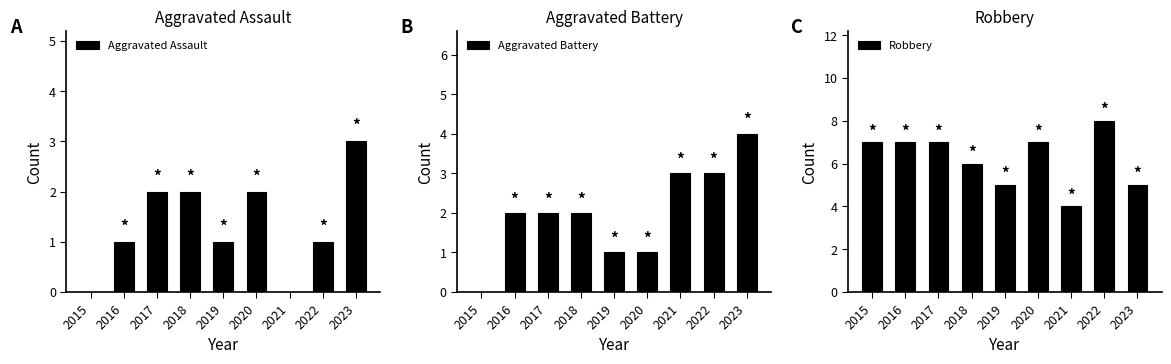

What is the value of the Aggravated Battery bar at the 5th from the left?

1